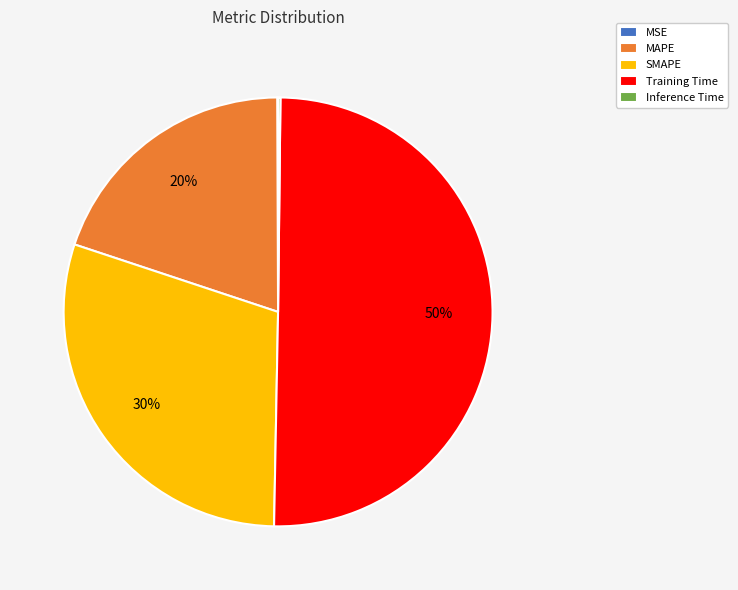

Which category has the biggest portion of the pie?

Training Time